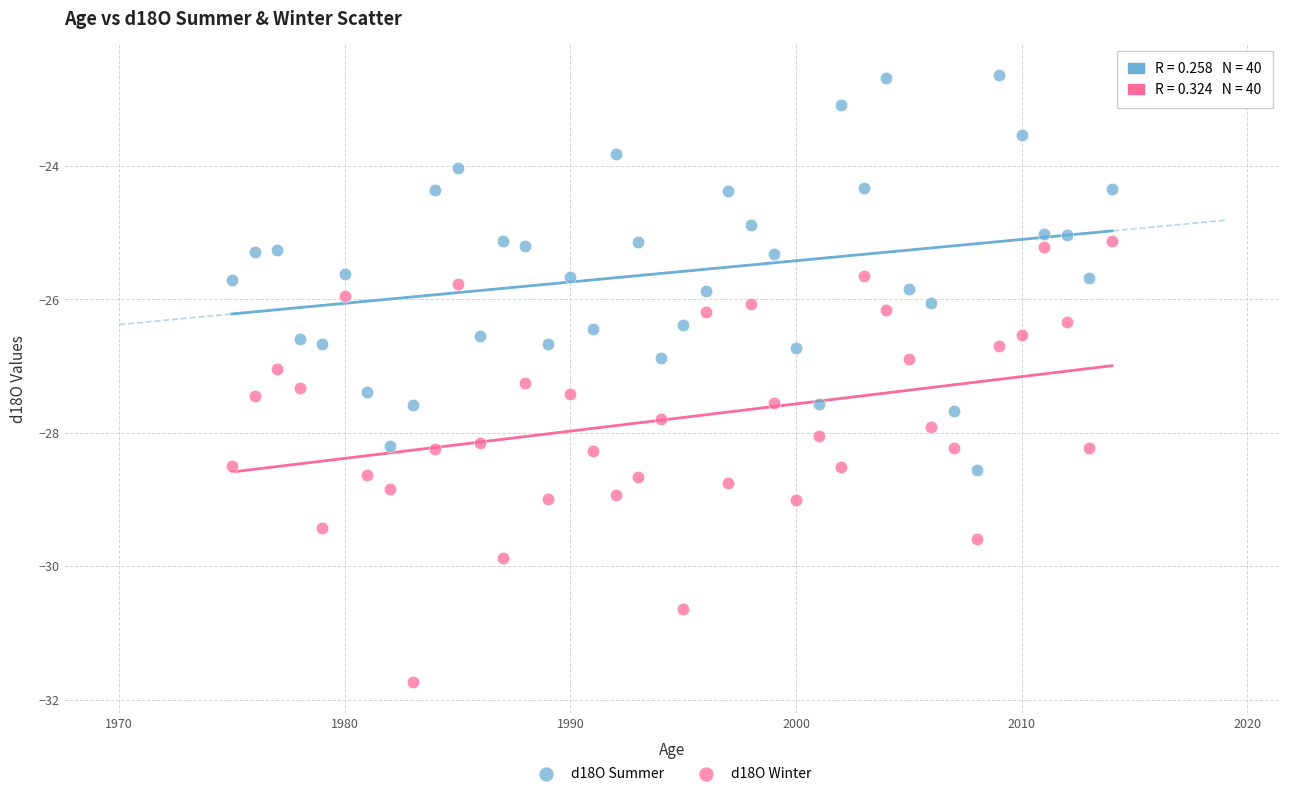

What are all the series names shown in the legend?

d18O Summer, d18O Winter